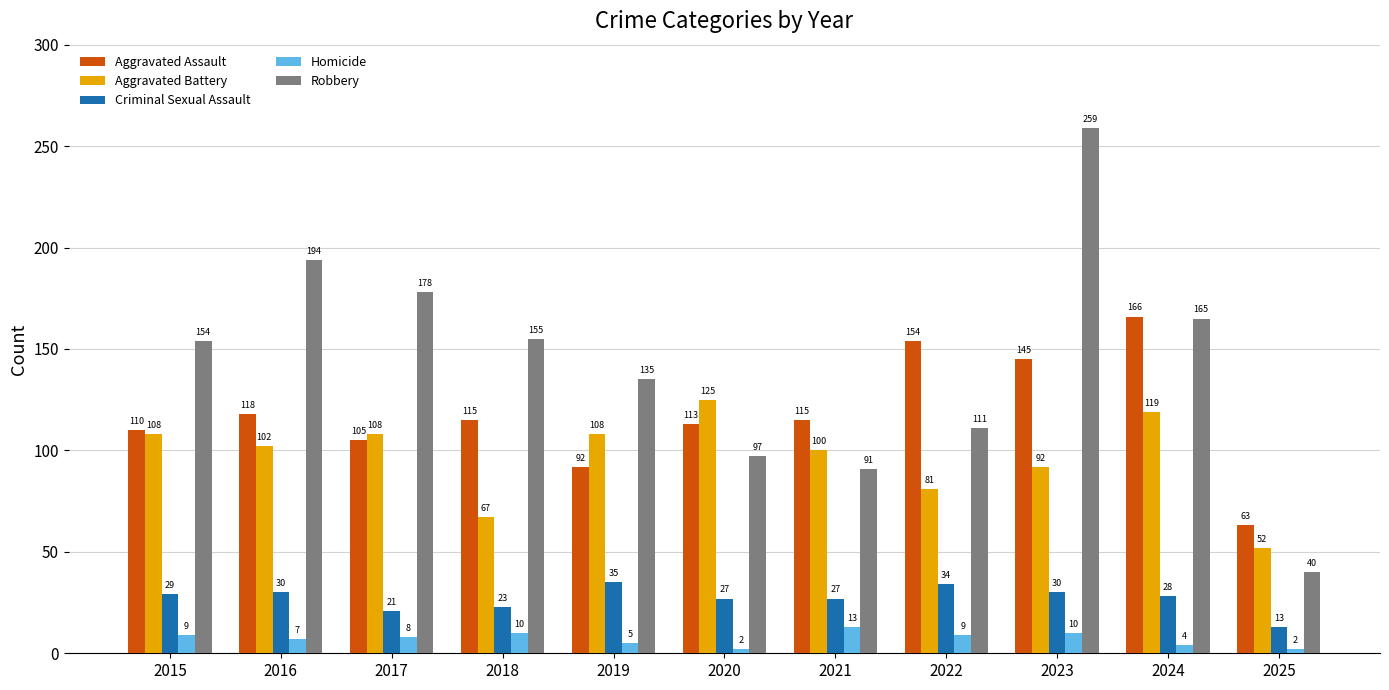

Reading left to right, what are all the values shown in this chart?

Aggravated Assault: 2015=110	2016=118	2017=105	2018=115	2019=92	2020=113	2021=115	2022=154	2023=145	2024=166	2025=63
Aggravated Battery: 2015=108	2016=102	2017=108	2018=67	2019=108	2020=125	2021=100	2022=81	2023=92	2024=119	2025=52
Criminal Sexual Assault: 2015=29	2016=30	2017=21	2018=23	2019=35	2020=27	2021=27	2022=34	2023=30	2024=28	2025=13
Homicide: 2015=9	2016=7	2017=8	2018=10	2019=5	2020=2	2021=13	2022=9	2023=10	2024=4	2025=2
Robbery: 2015=154	2016=194	2017=178	2018=155	2019=135	2020=97	2021=91	2022=111	2023=259	2024=165	2025=40